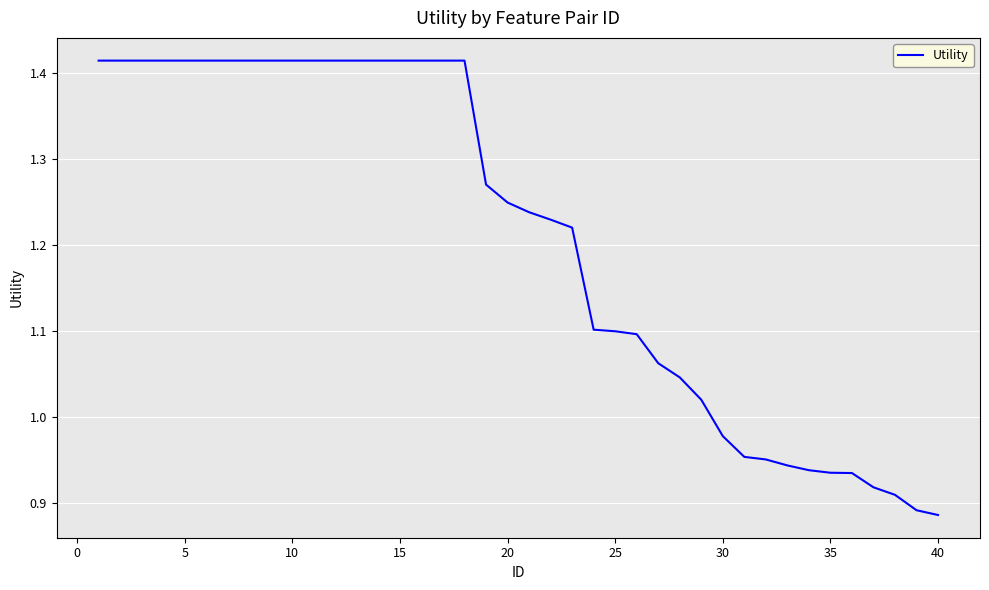

What is the difference between the maximum and minimum values?

0.5